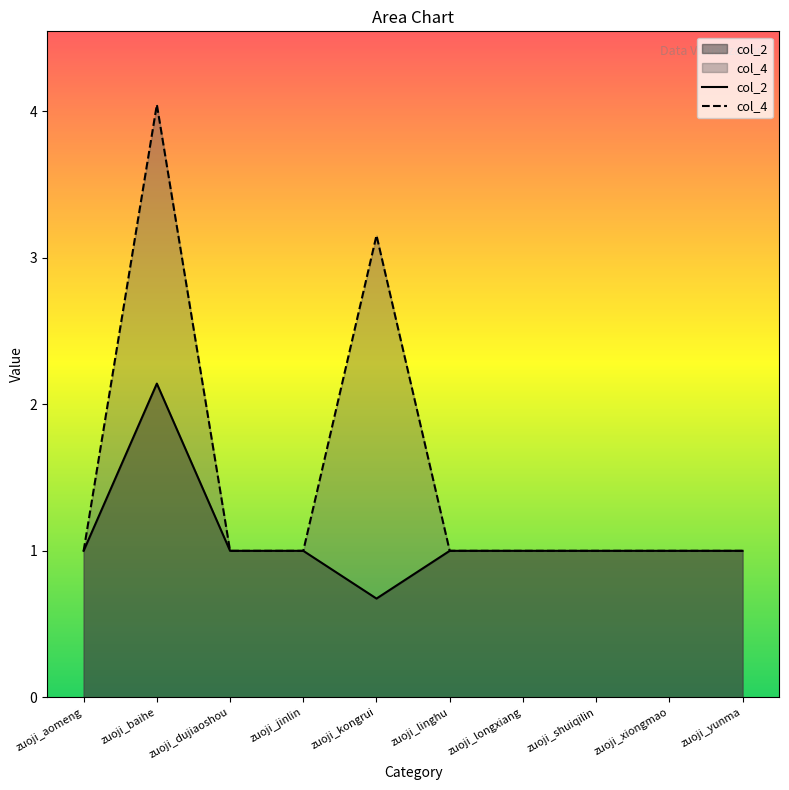

What is the total value across all series at zuoji_baihe?

6.2